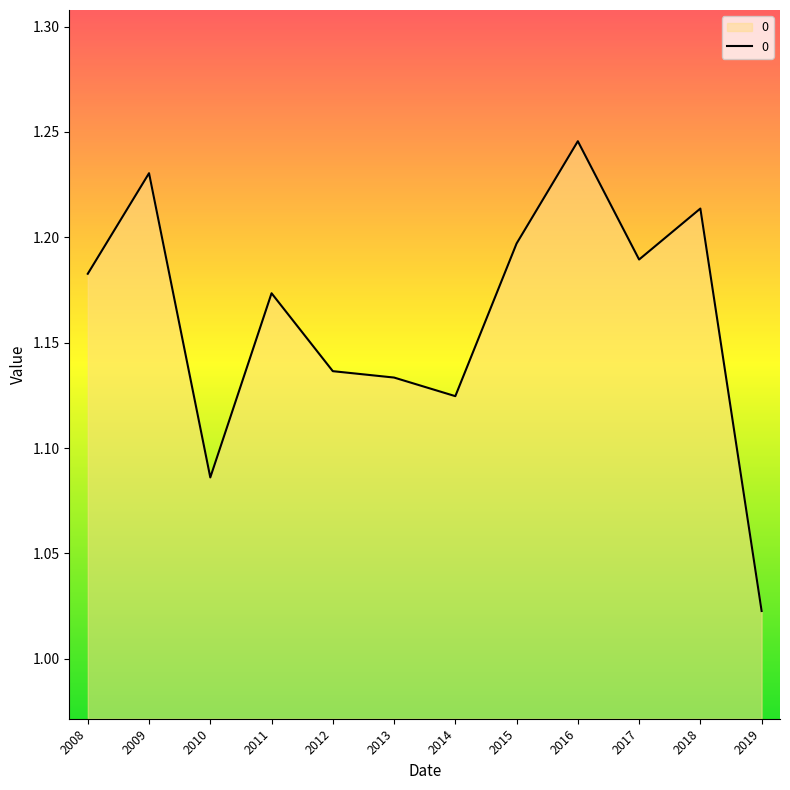

Where is the data nearest to the value 1?

2019